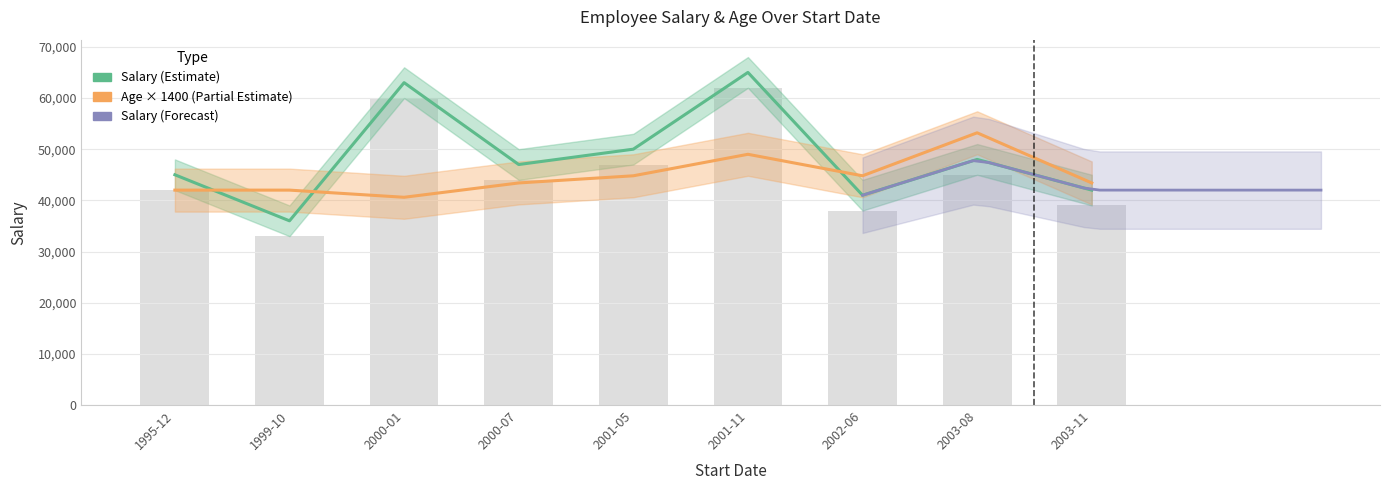

How many data points in Age are above 43400?

4